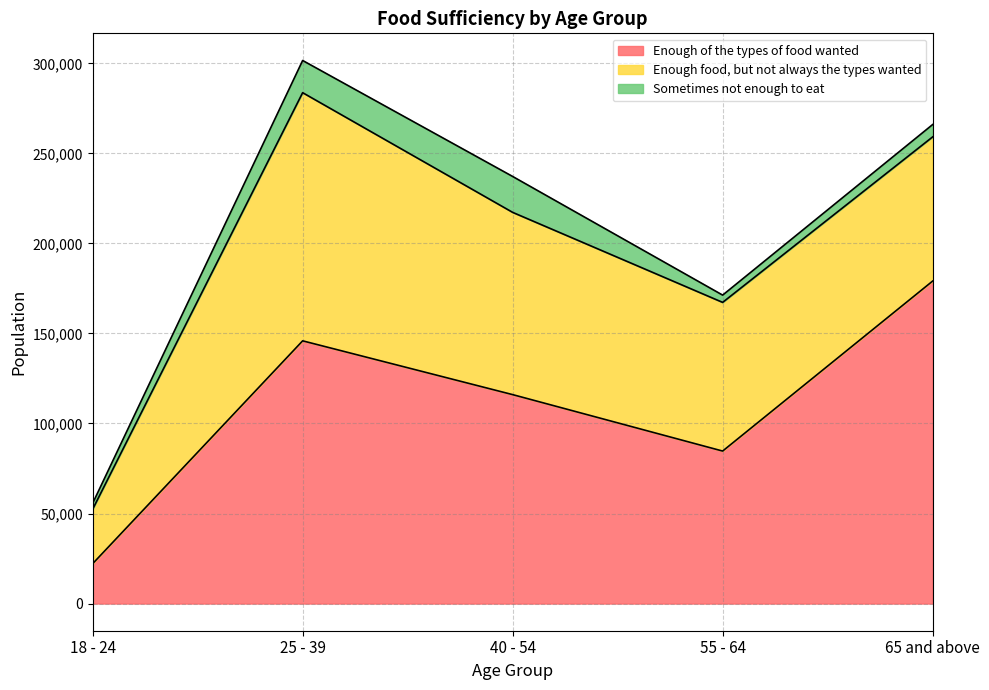

Which series has the widest spread of values?

Enough of the types of food wanted